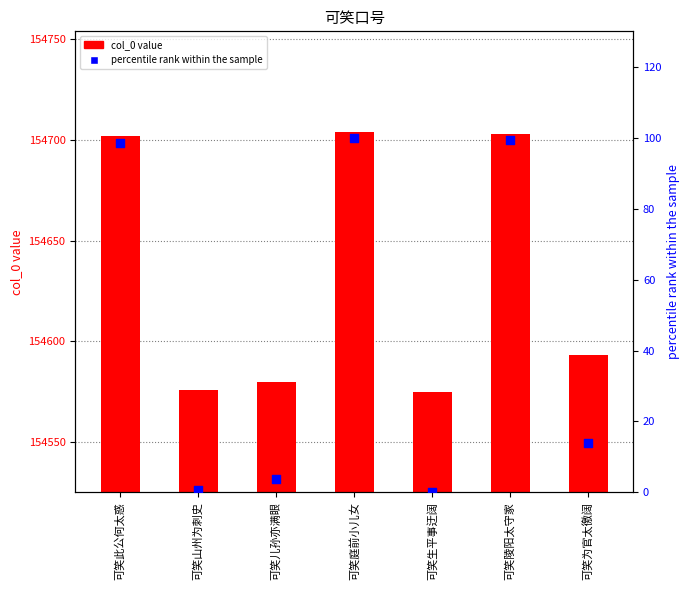

Which series contains the highest Y value?

col_0